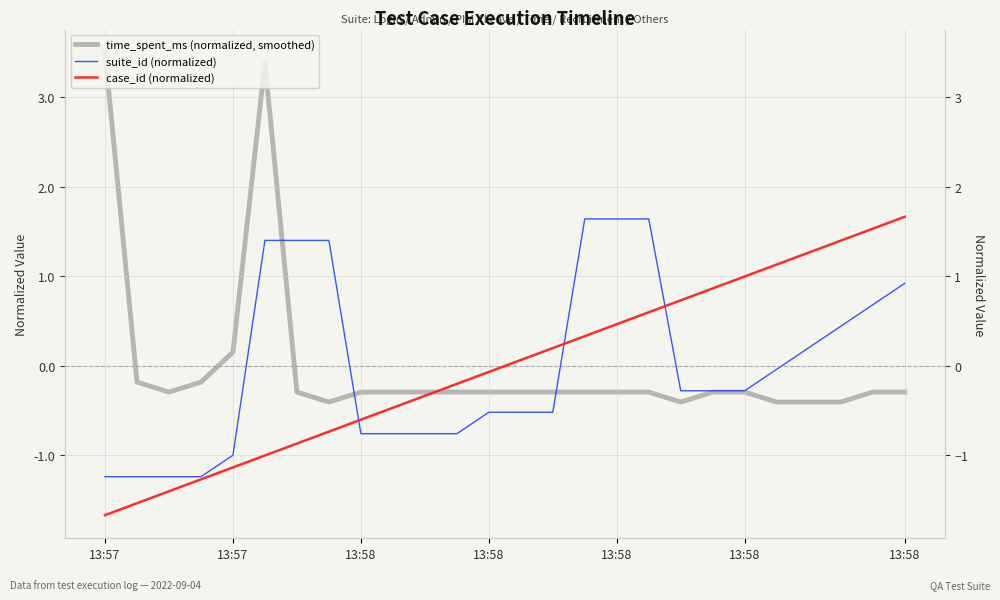

What are all the series names shown in the legend?

time_spent_ms (normalized, smoothed), suite_id (normalized), case_id (normalized)